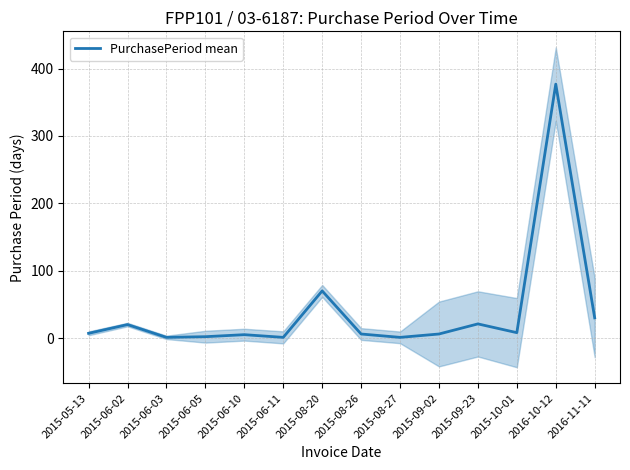

What is the average value?

40